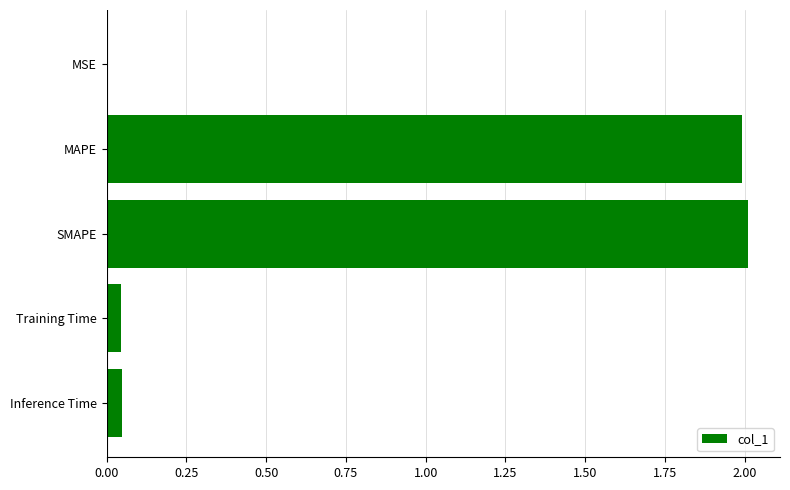

The value at Inference Time is 0.0. True or false?

True